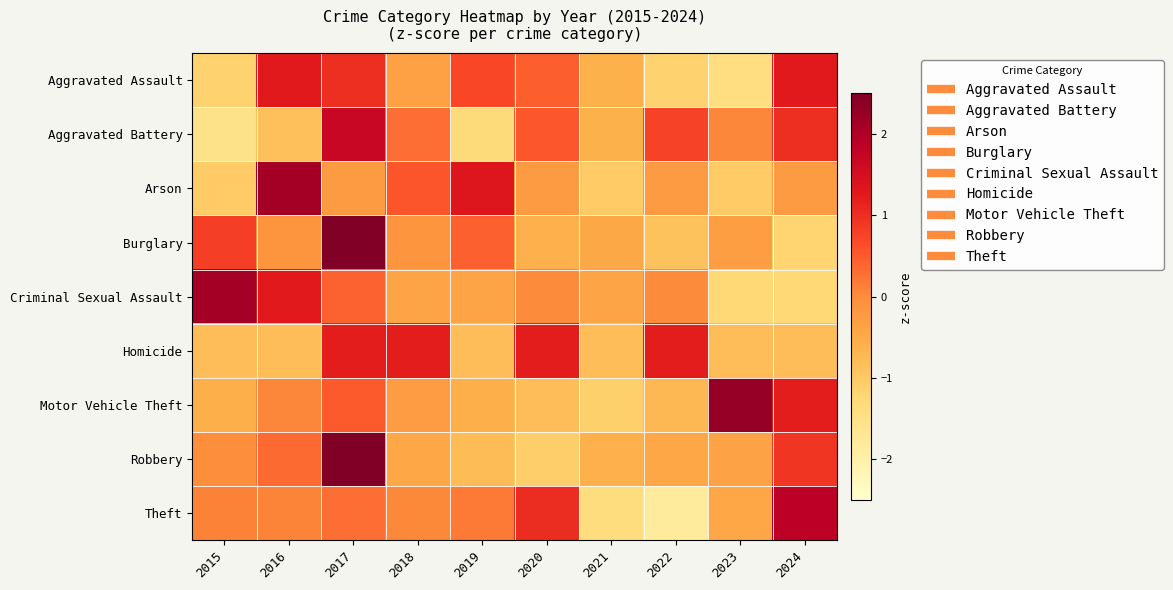

Which has a higher value, 2023 or 2018?

2018